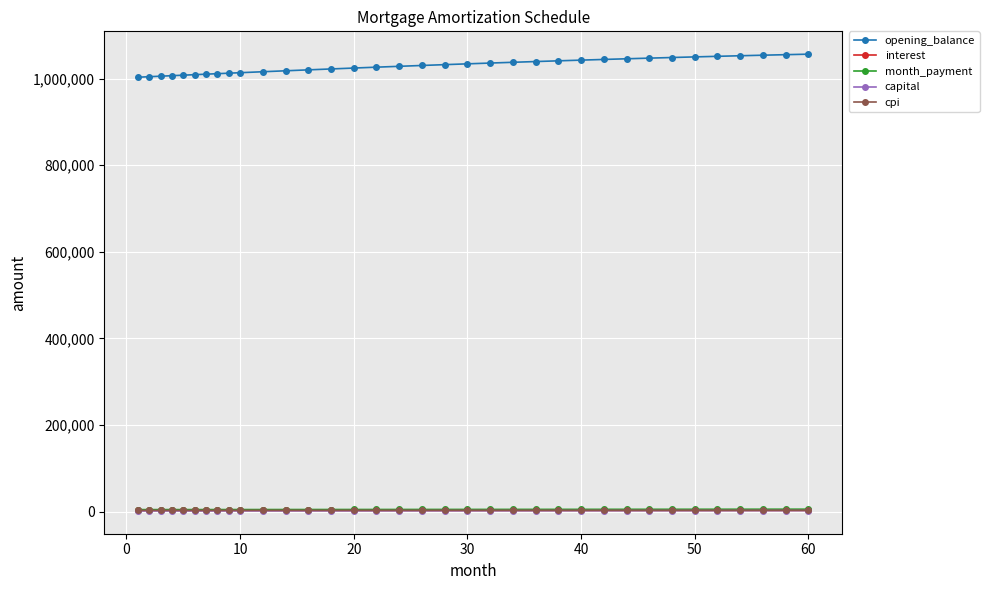

True or false: opening_balance and interest intersect in this chart.

False